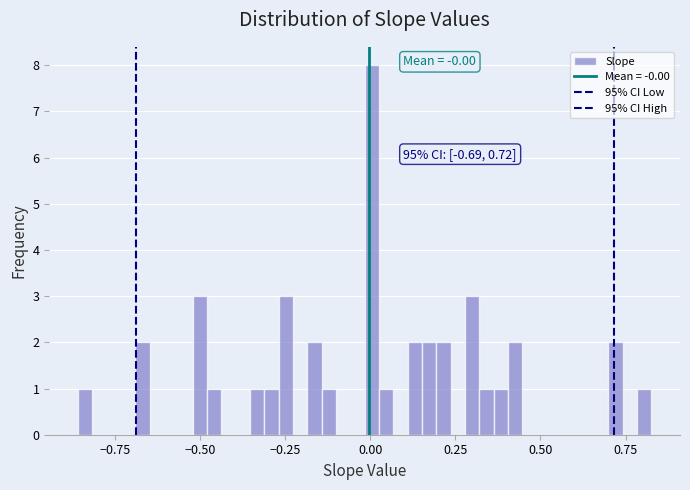

Read against the x-axis, roughly where is the centre of the tallest bar?

0.00